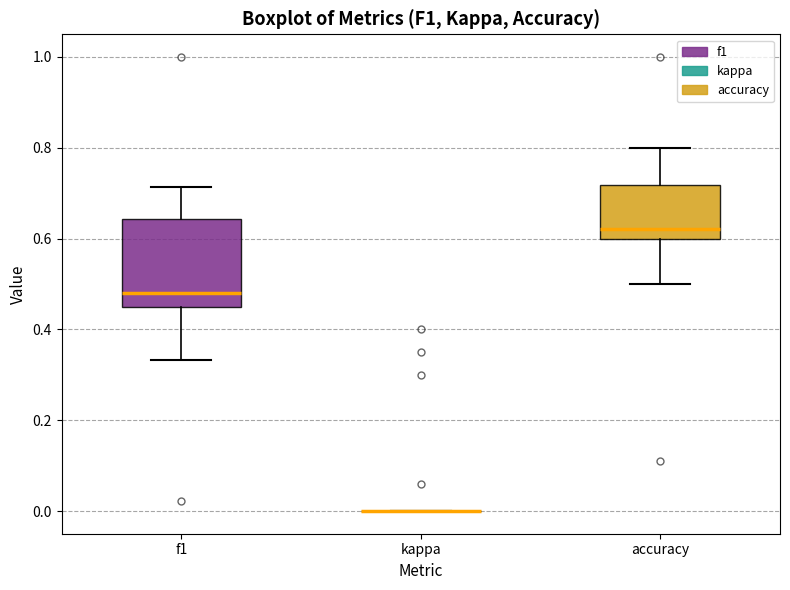

Where does the upper whisker of the box for accuracy end on the y-axis? The values are not printed on the chart, so give them approximately, as read against the axis.

0.80